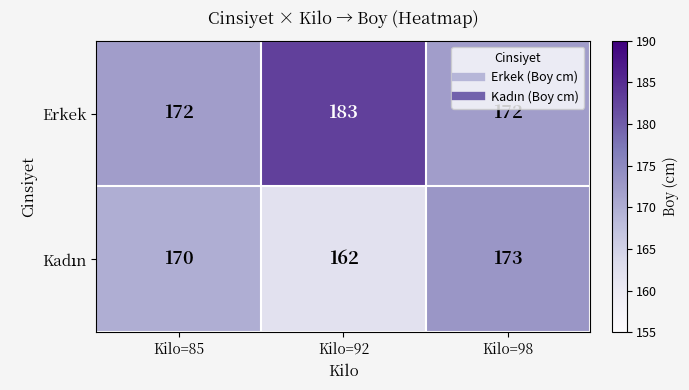

What is the sum of the Erkek values at Kilo=98 and Kilo=92?

355